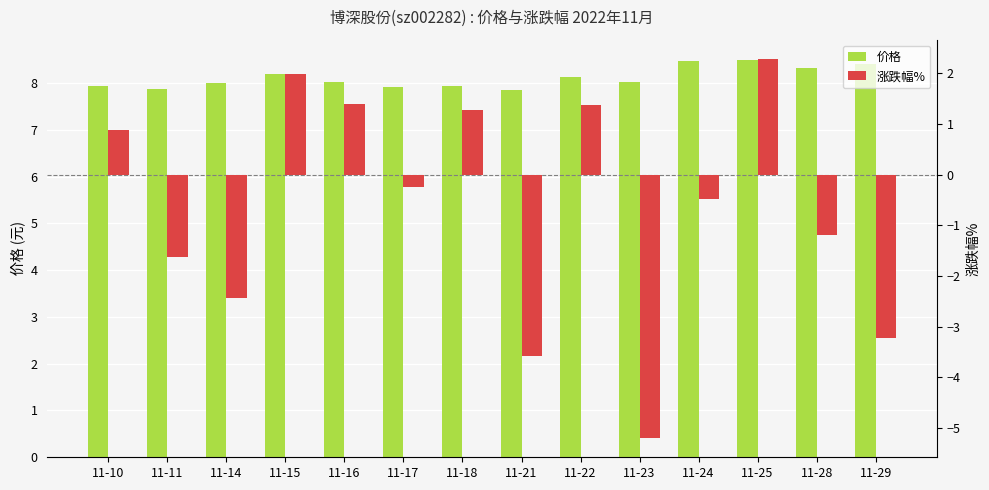

At which label does 涨跌幅% reach its peak?

11-25